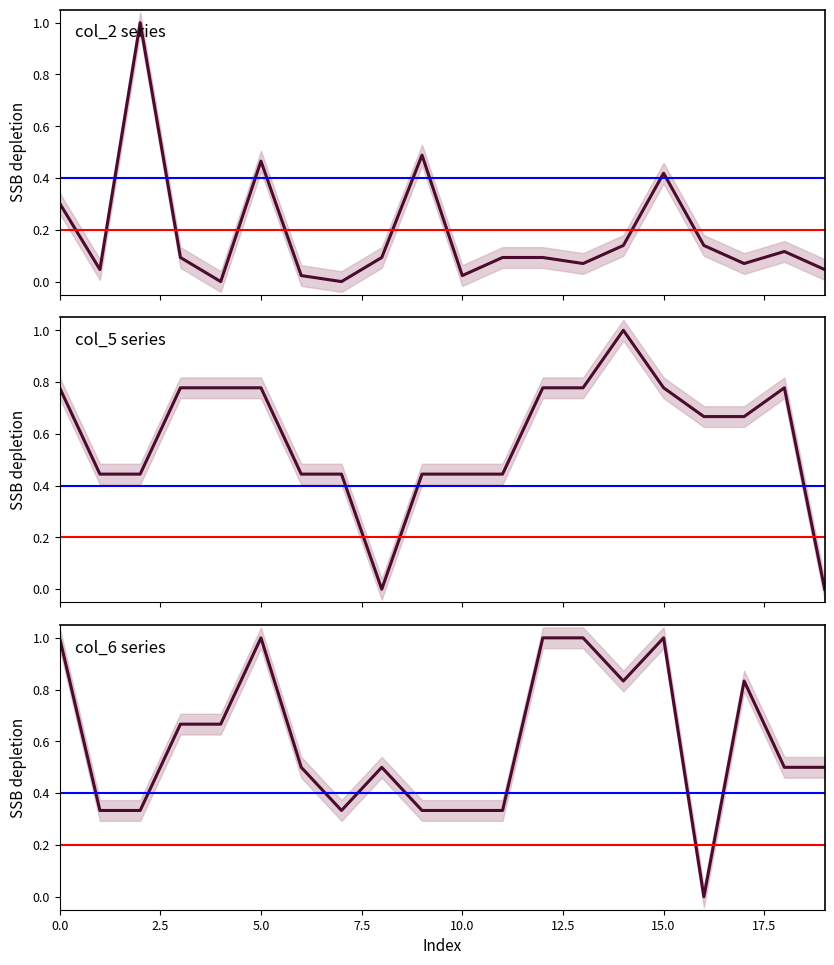

Reading right to left, what are all the values shown in this chart?

col_2 series: 0.0	0.1	0.1	0.1	0.4	0.1	0.1	0.1	0.1	0.0	0.5	0.1	0.0	0.0	0.5	0.0	0.1	1.0	0.0	0.3
col_5 series: 0.0	0.8	0.7	0.7	0.8	1.0	0.8	0.8	0.4	0.4	0.4	0.0	0.4	0.4	0.8	0.8	0.8	0.4	0.4	0.8
col_6 series: 0.5	0.5	0.8	0.0	1.0	0.8	1.0	1.0	0.3	0.3	0.3	0.5	0.3	0.5	1.0	0.7	0.7	0.3	0.3	1.0